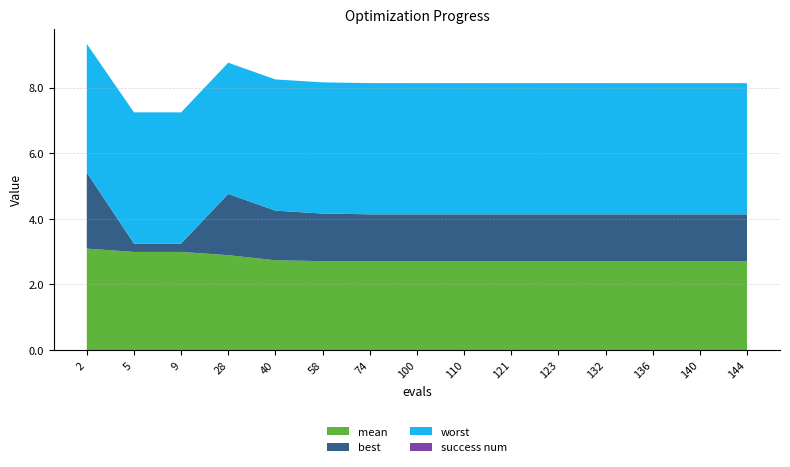

Reading right to left, list all the values displayed in this chart.

mean: 2.7	2.7	2.7	2.7	2.7	2.7	2.7	2.7	2.7	2.7	2.7	2.9	3.0	3.0	3.1
best: 1.4	1.4	1.4	1.4	1.4	1.4	1.4	1.4	1.4	1.5	1.5	1.9	0.3	0.3	2.3
worst: 4.0	4.0	4.0	4.0	4.0	4.0	4.0	4.0	4.0	4.0	4.0	4.0	4.0	4.0	3.9
success num: 0.0	0.0	0.0	0.0	0.0	0.0	0.0	0.0	0.0	0.0	0.0	0.0	0.0	0.0	0.0